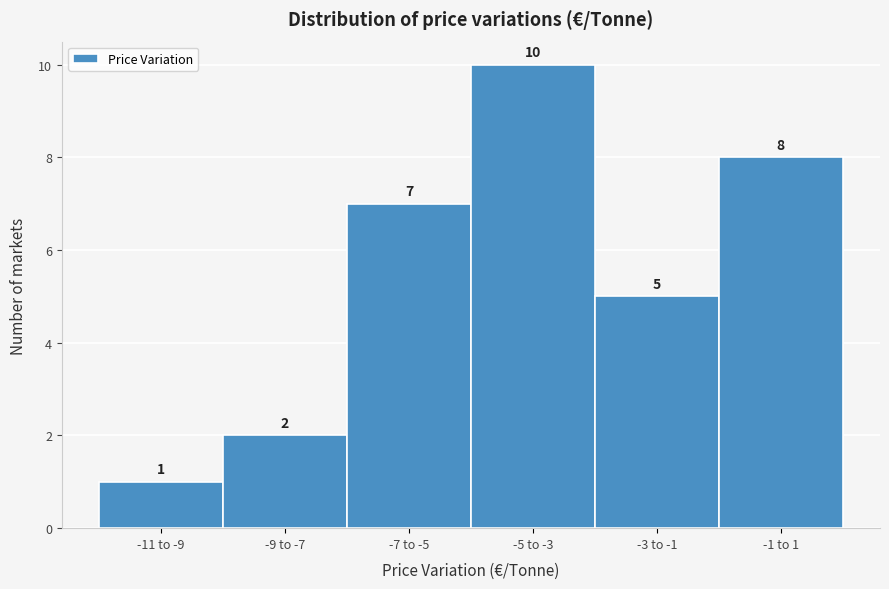

Reading right to left, extract all data points from this chart.

-1 to 1=8	-3 to -1=5	-5 to -3=10	-7 to -5=7	-9 to -7=2	-11 to -9=1